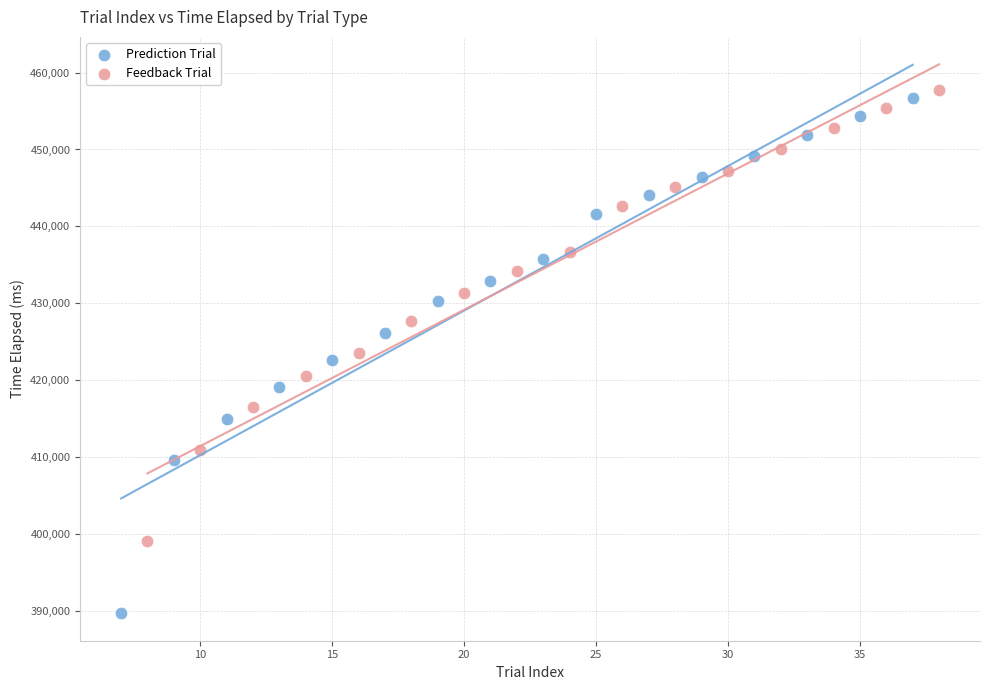

Which series has the widest spread of Y values?

Prediction Trial